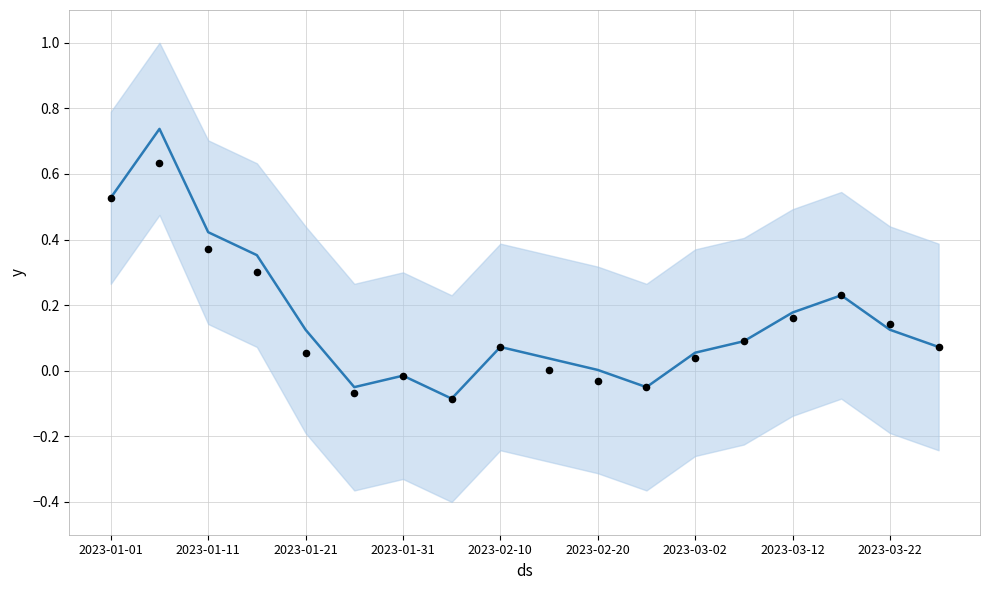

Which series has the largest total across all categories?

value